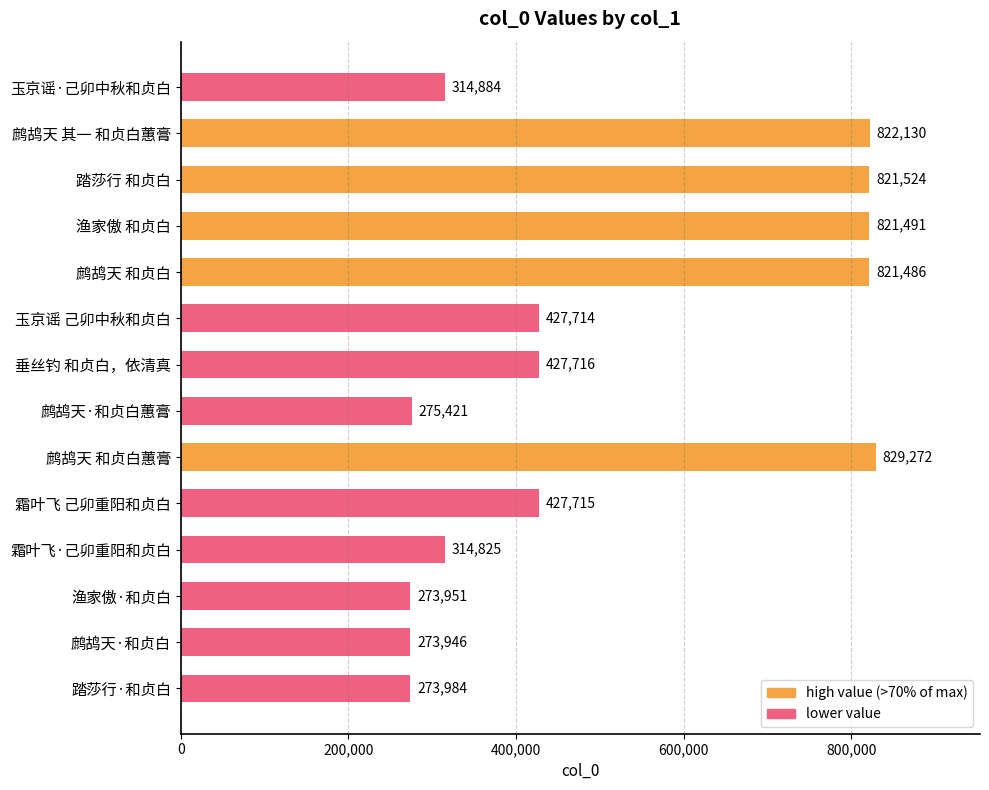

The chart shows a value of 140565 at 踏莎行·和贞白. True or false?

False